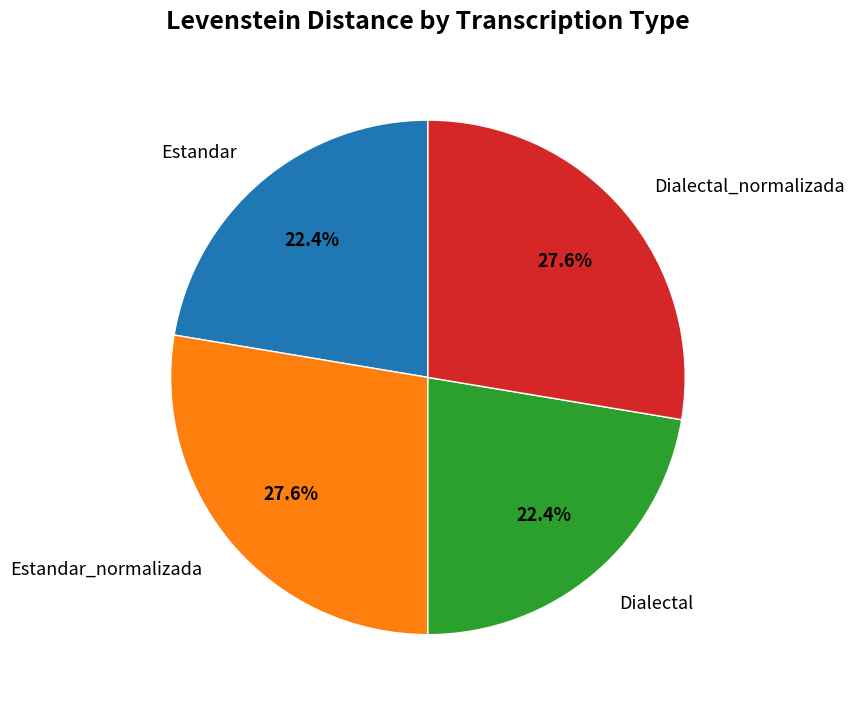

To the nearest percent, what portion does Estandar_normalizada represent?

28%